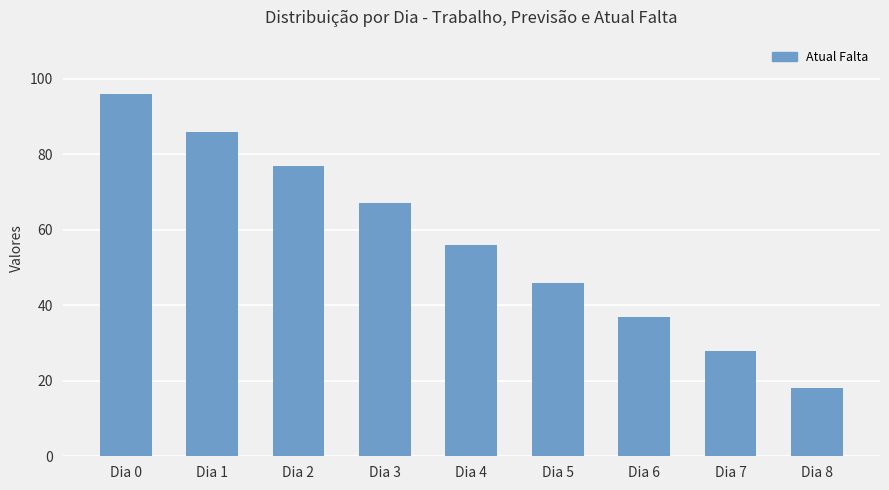

Which category has the highest value across all series?

Dia 0